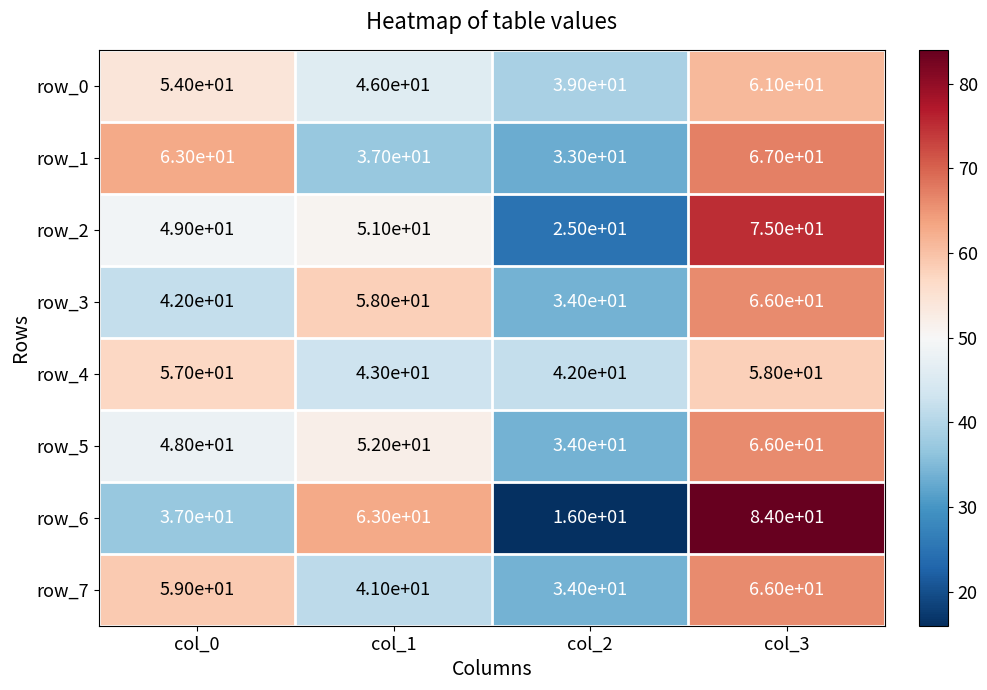

Which category has the lowest value in the row_6 series?

col_2